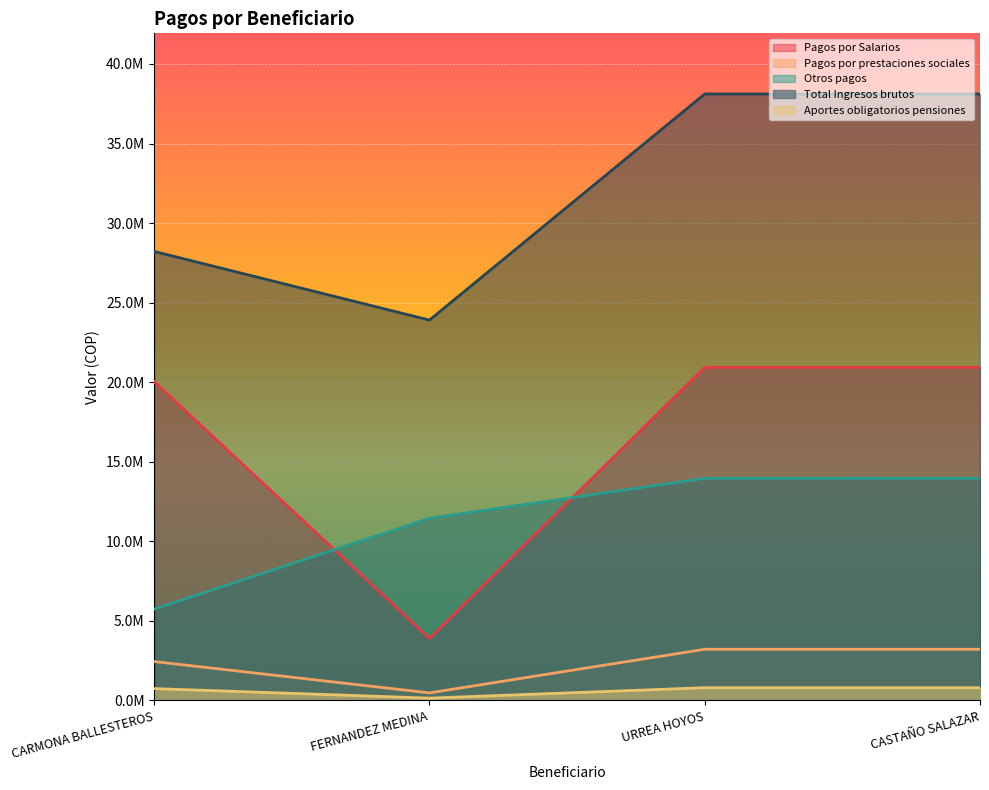

What is the value of the Pagos por prestaciones sociales point at the 1st from the left?

2445240